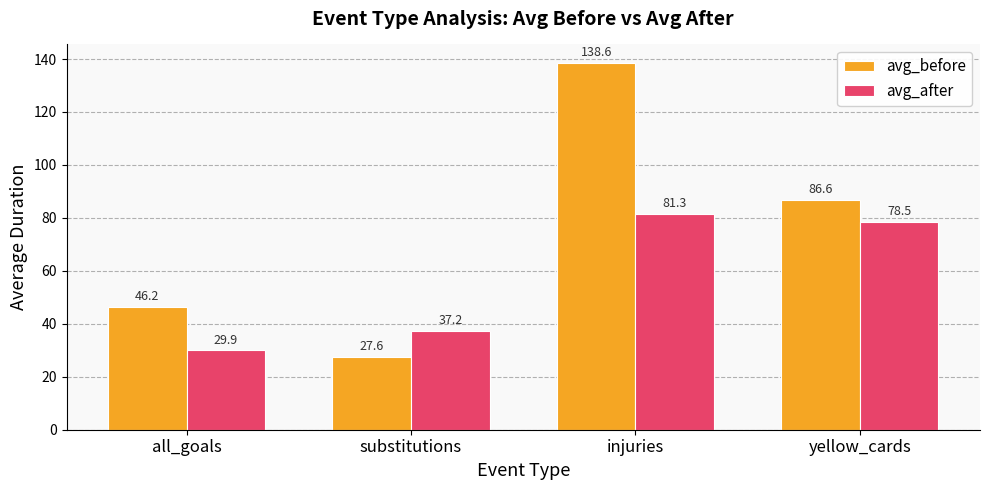

List the labels in order of avg_before value, largest first.

injuries, yellow_cards, all_goals, substitutions